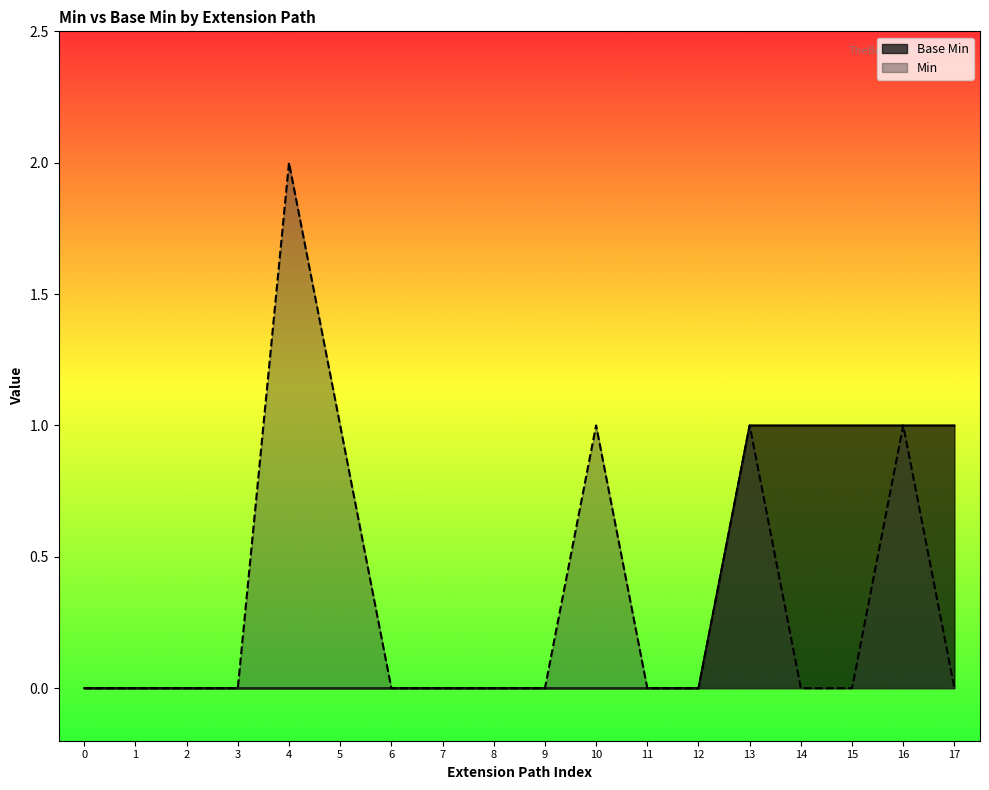

At 14, list the series in order from largest to smallest.

Base Min, Min